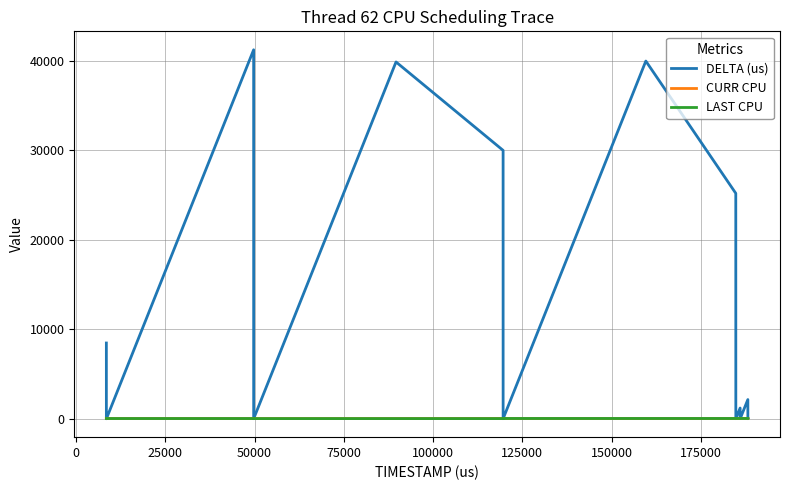

Which series has the largest total across all categories?

DELTA (us)